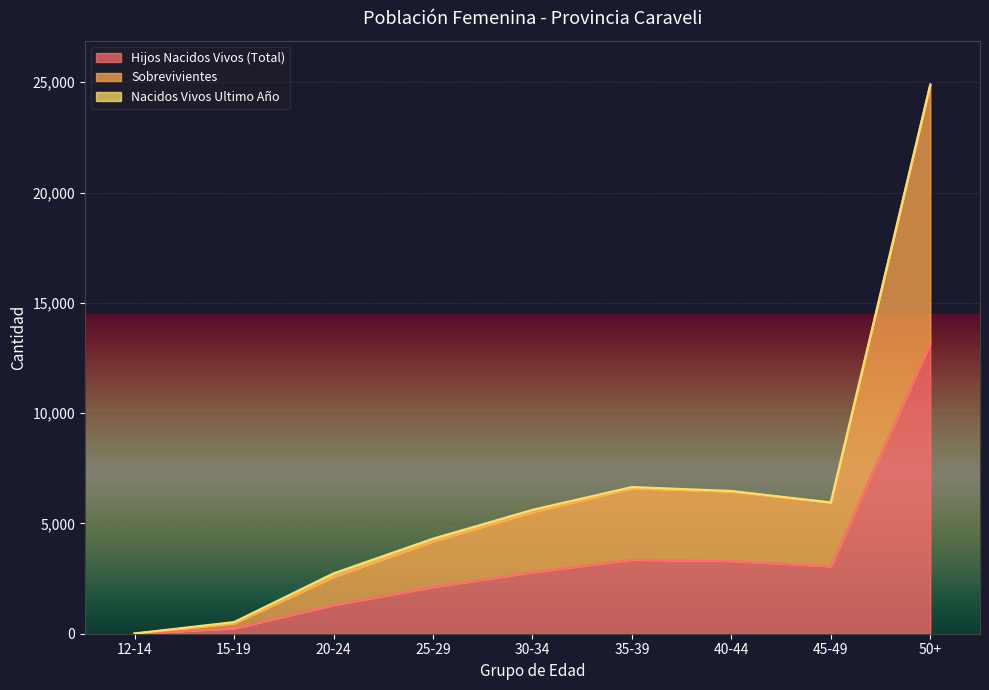

Count the number of categories in the chart.

9